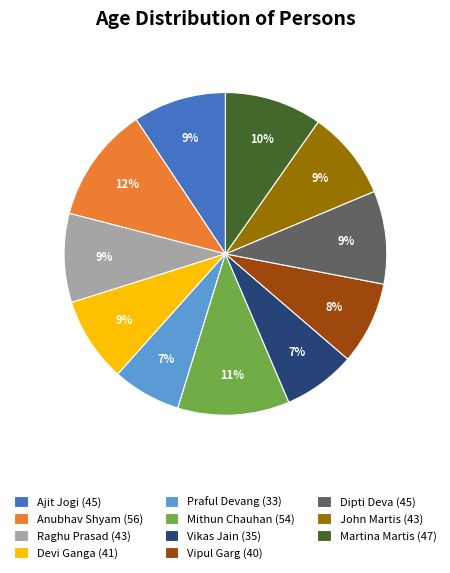

Is it true that Devi Ganga (41) is 9% of the pie?

True